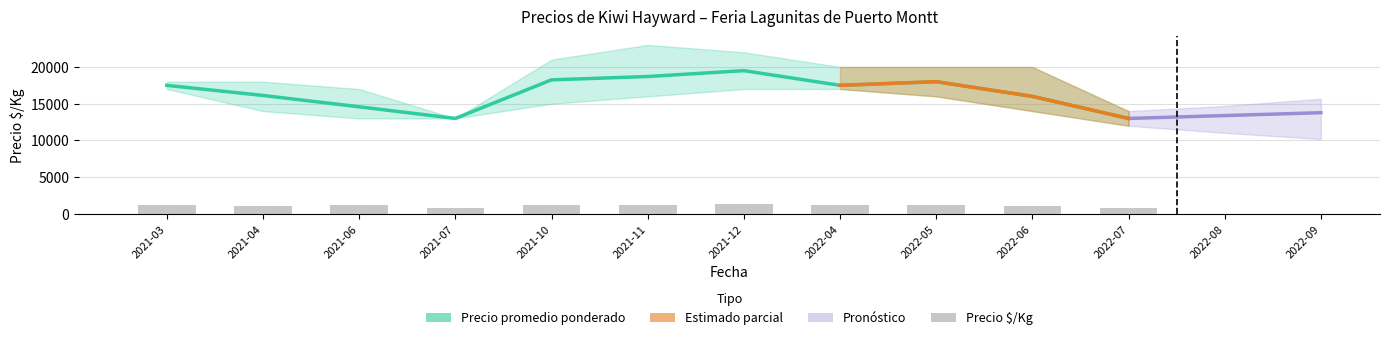

Is it true that Precio $/Kg equals 867 at 2022-07?

True